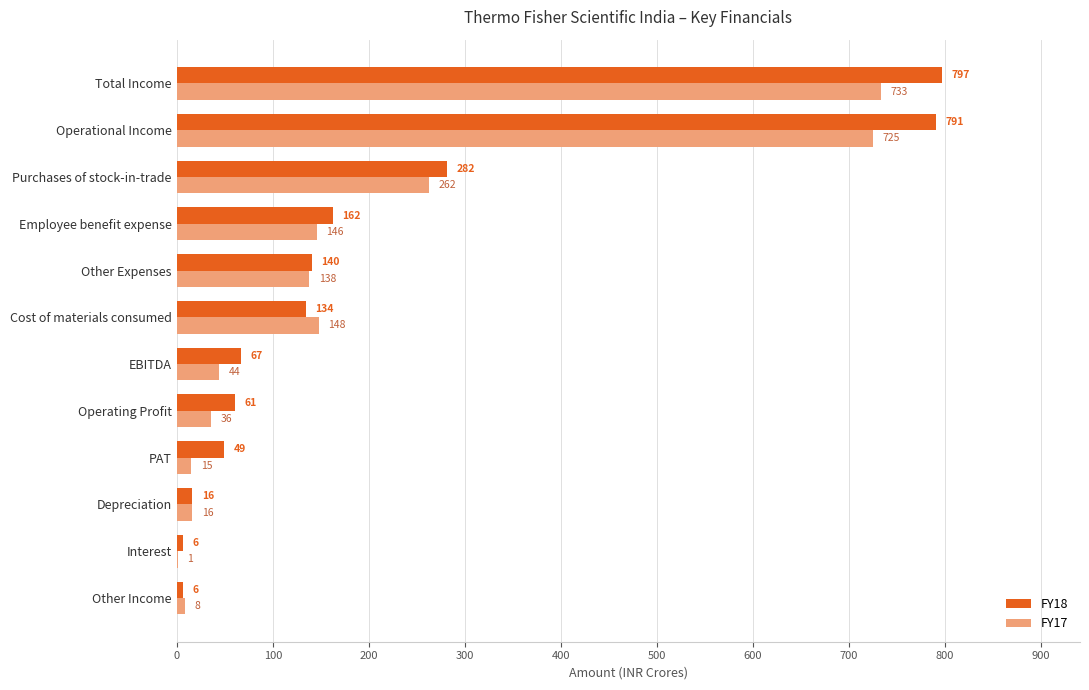

Which series changed the most between PAT and Cost of materials consumed?

FY17